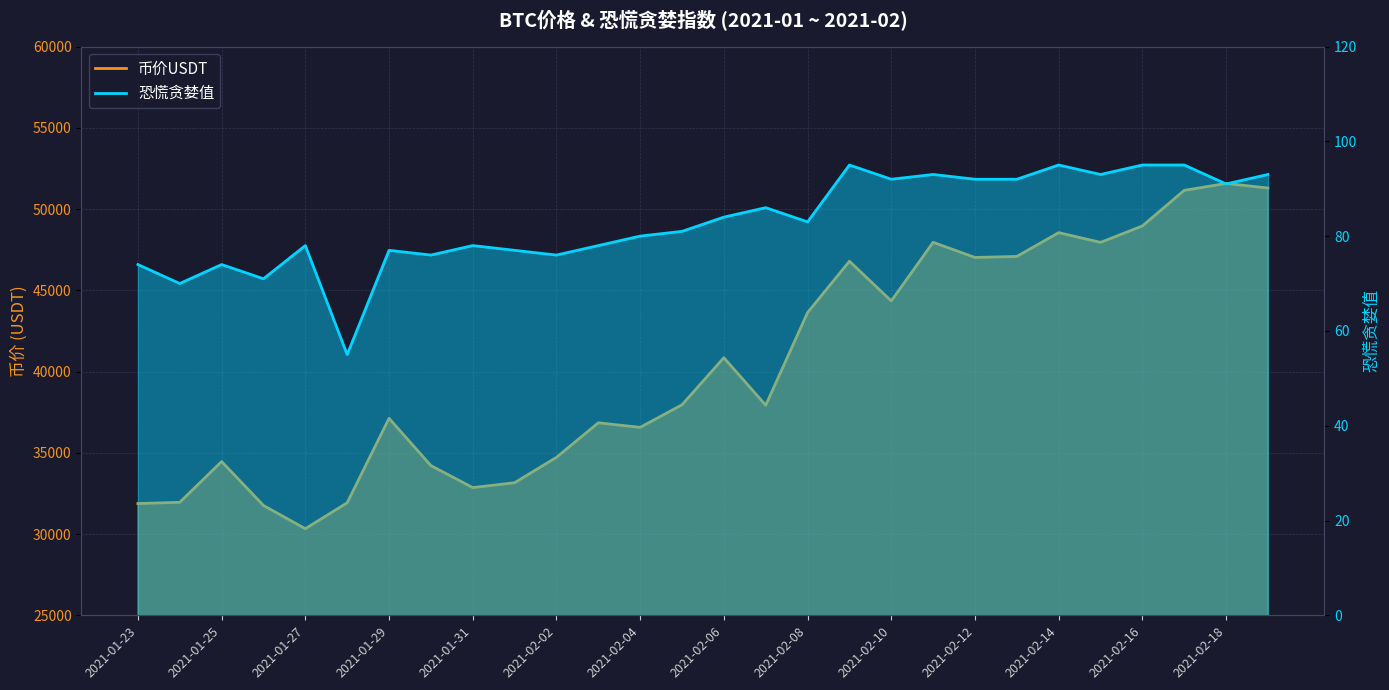

How many values in the 恐慌贪婪值 series exceed 83?

13